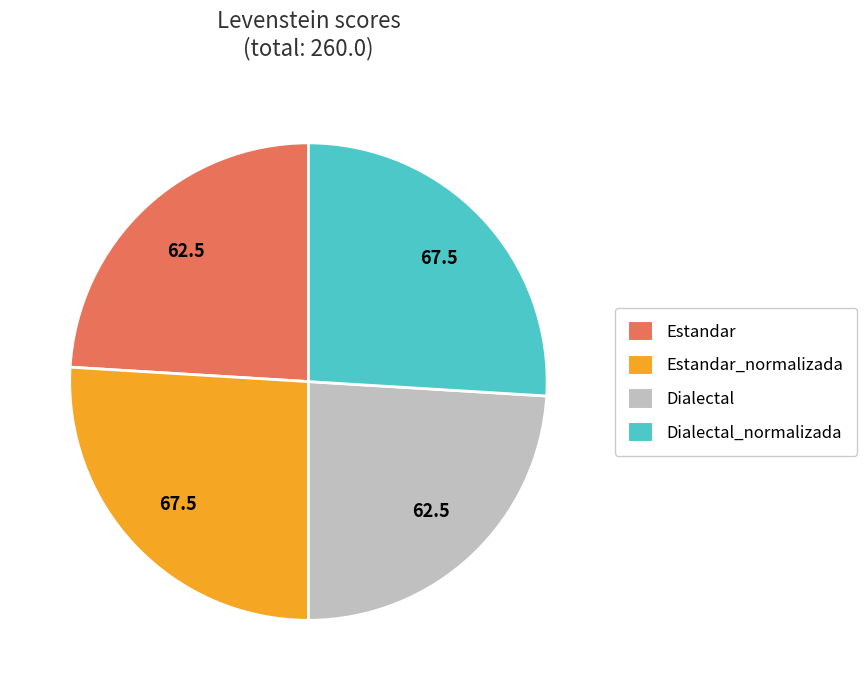

Is there a majority slice in this chart?

No